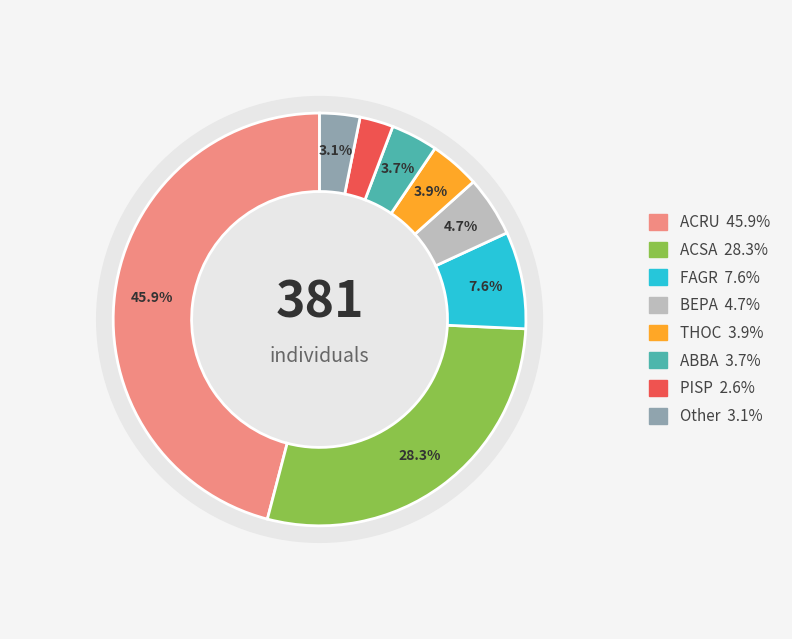

Which slice is the largest?

ACRU